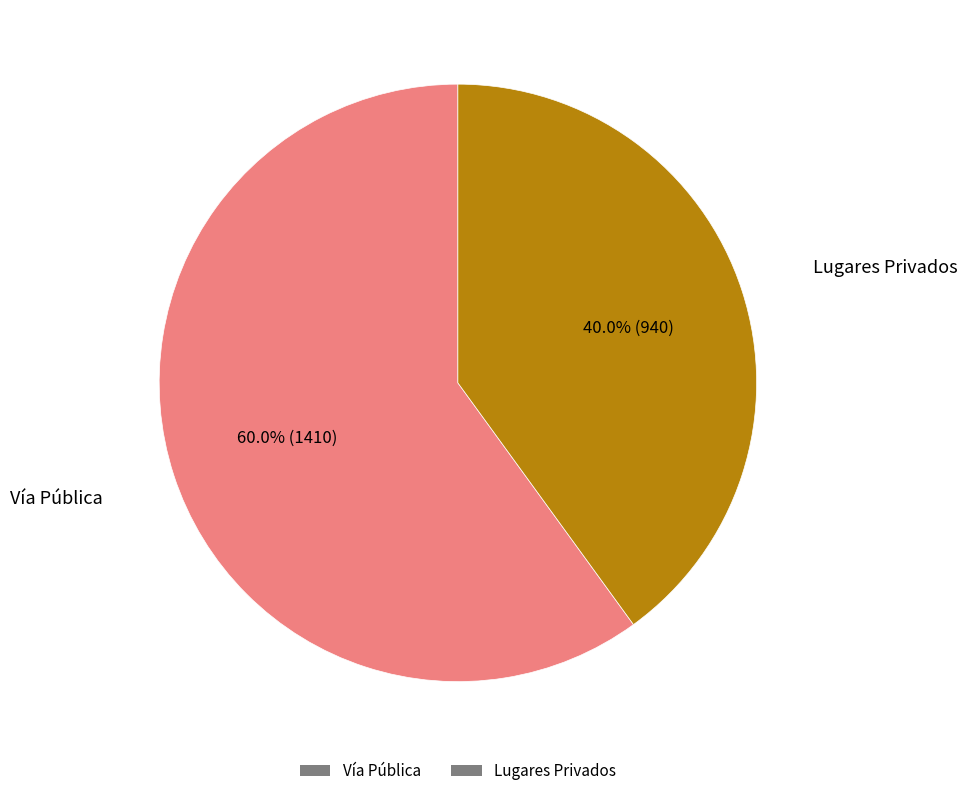

Does Vía Pública account for over 50% of the chart?

Yes